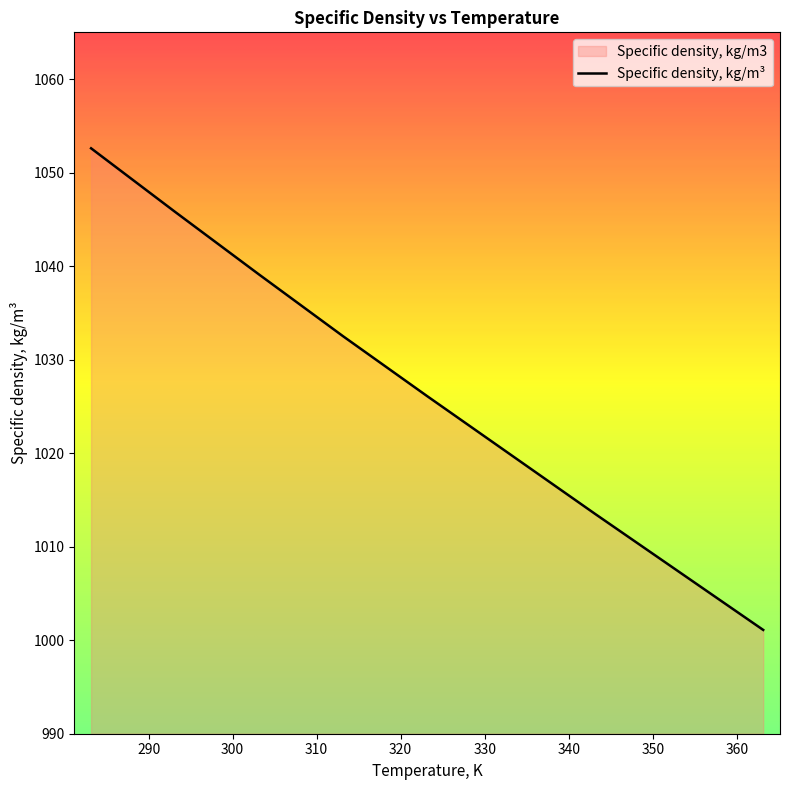

What is the difference between the maximum and minimum values?

51.5